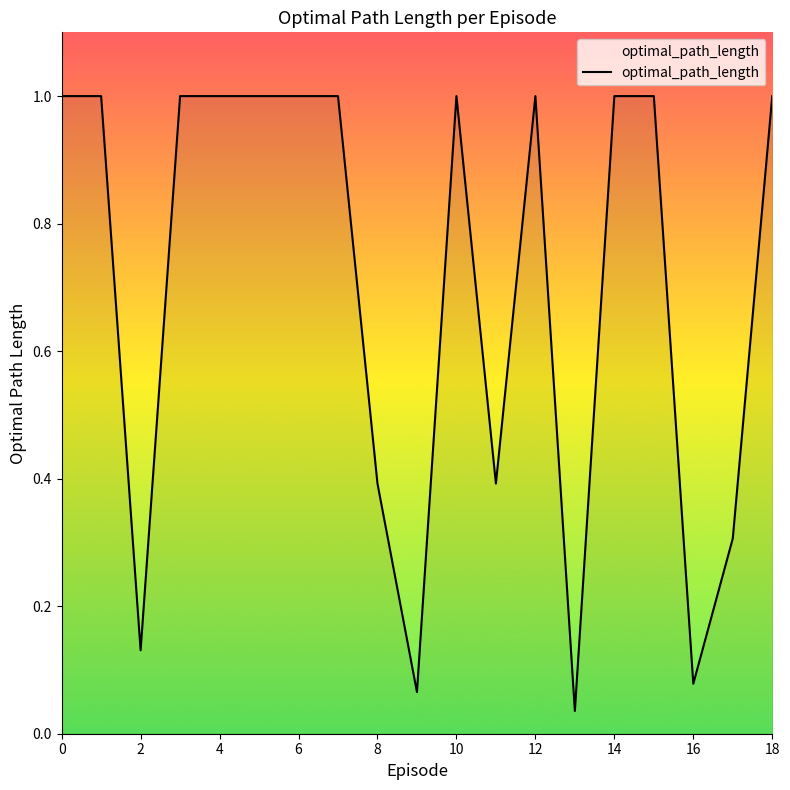

What is the difference between the maximum and minimum values?

1.0